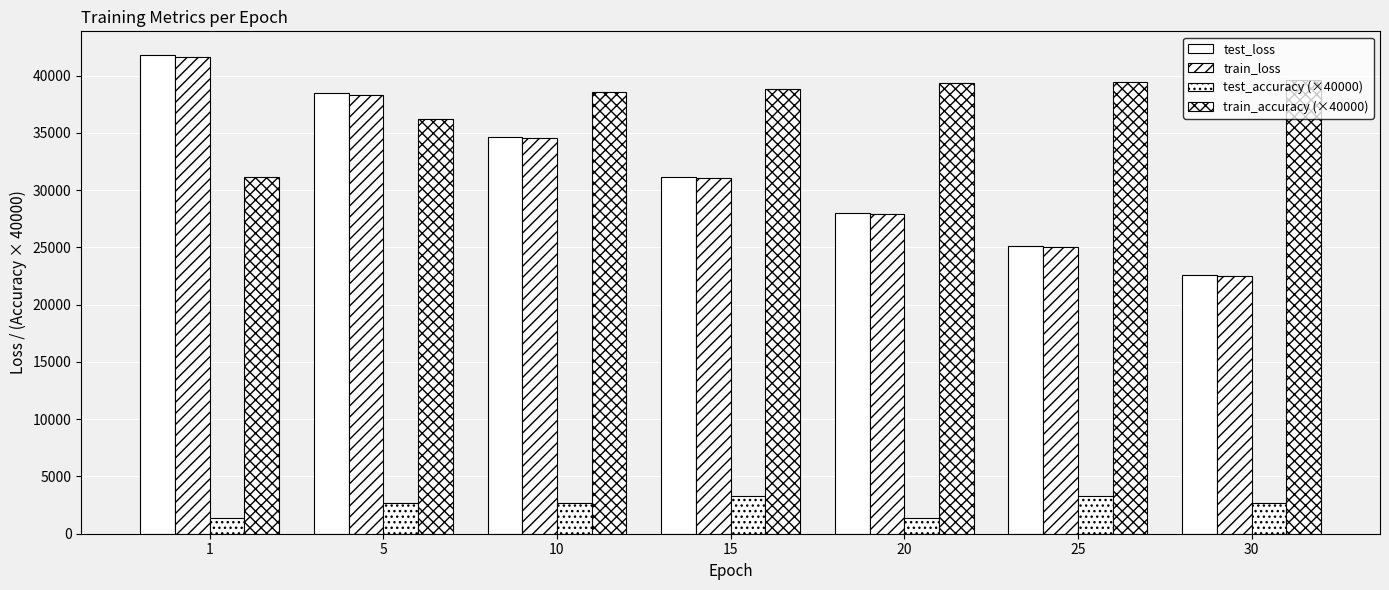

Is the value of train_accuracy (×40000) at 1 greater than the value of test_accuracy (×40000) at 15?

Yes